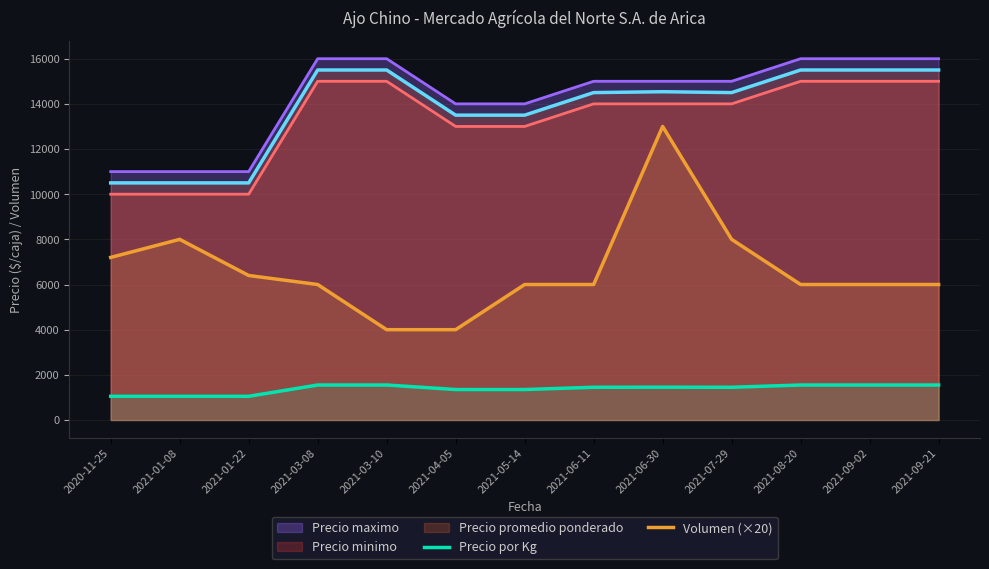

True or false: Volumen (×20) and Precio por Kg intersect in this chart.

False